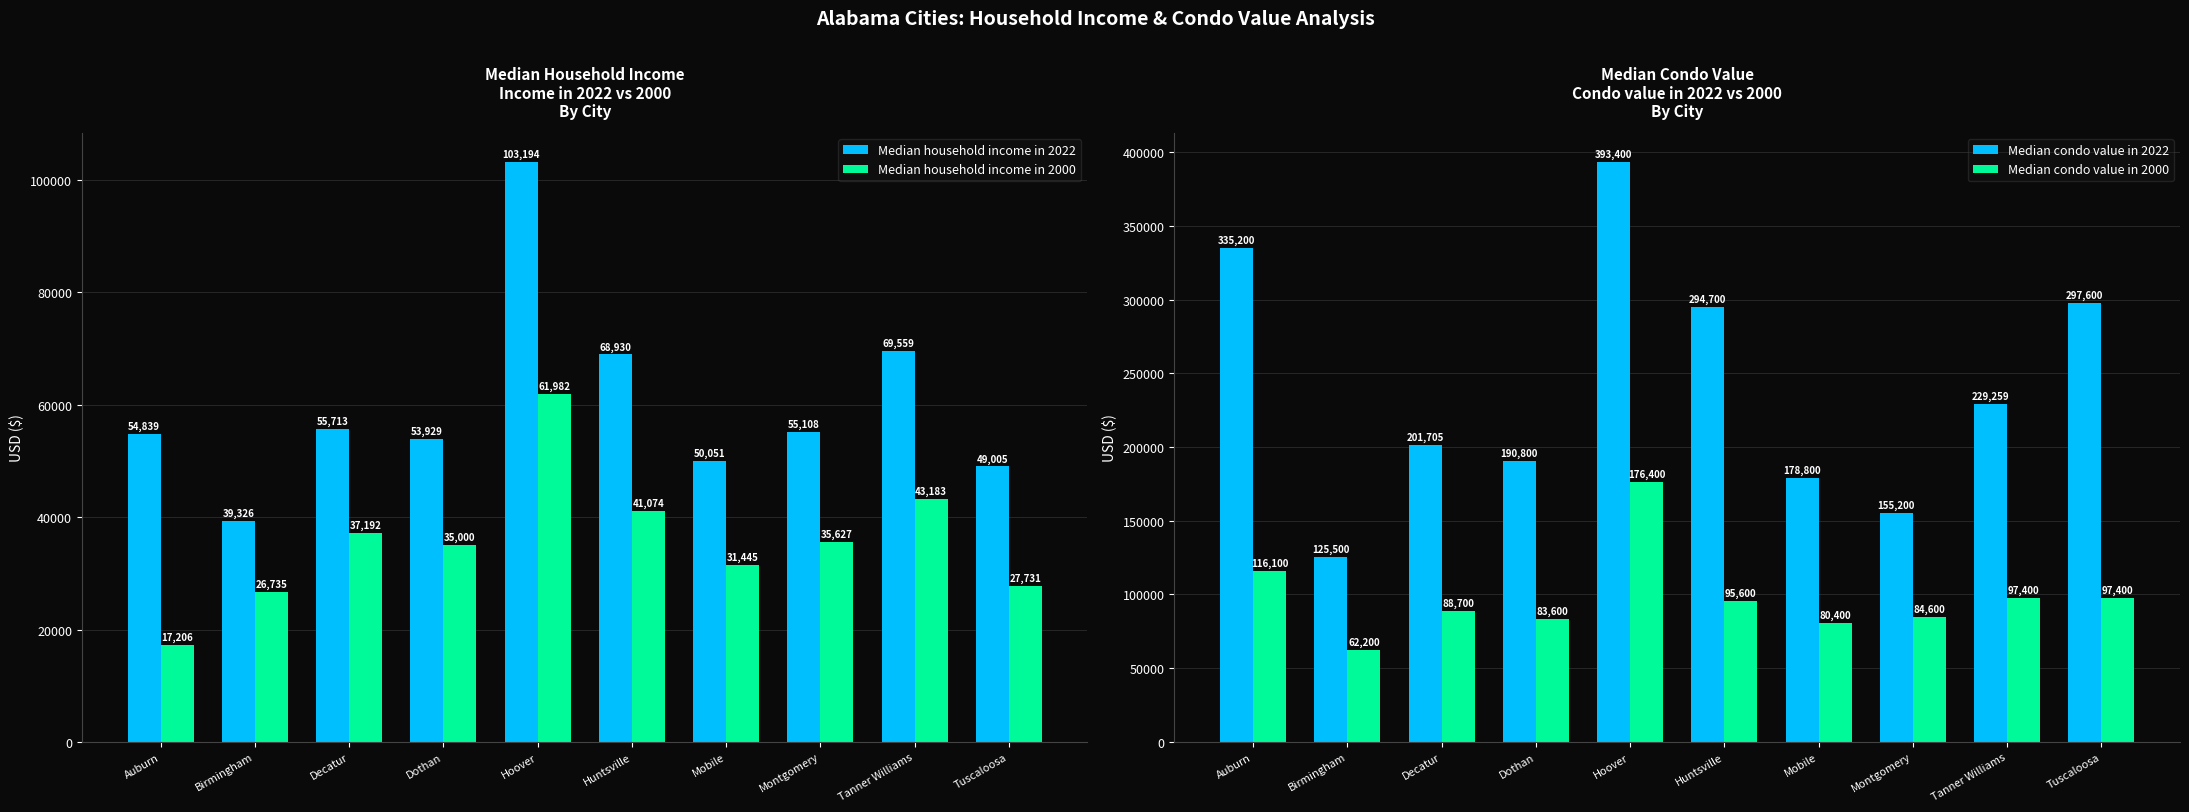

What is the label of the 5th bar from the left?

Hoover